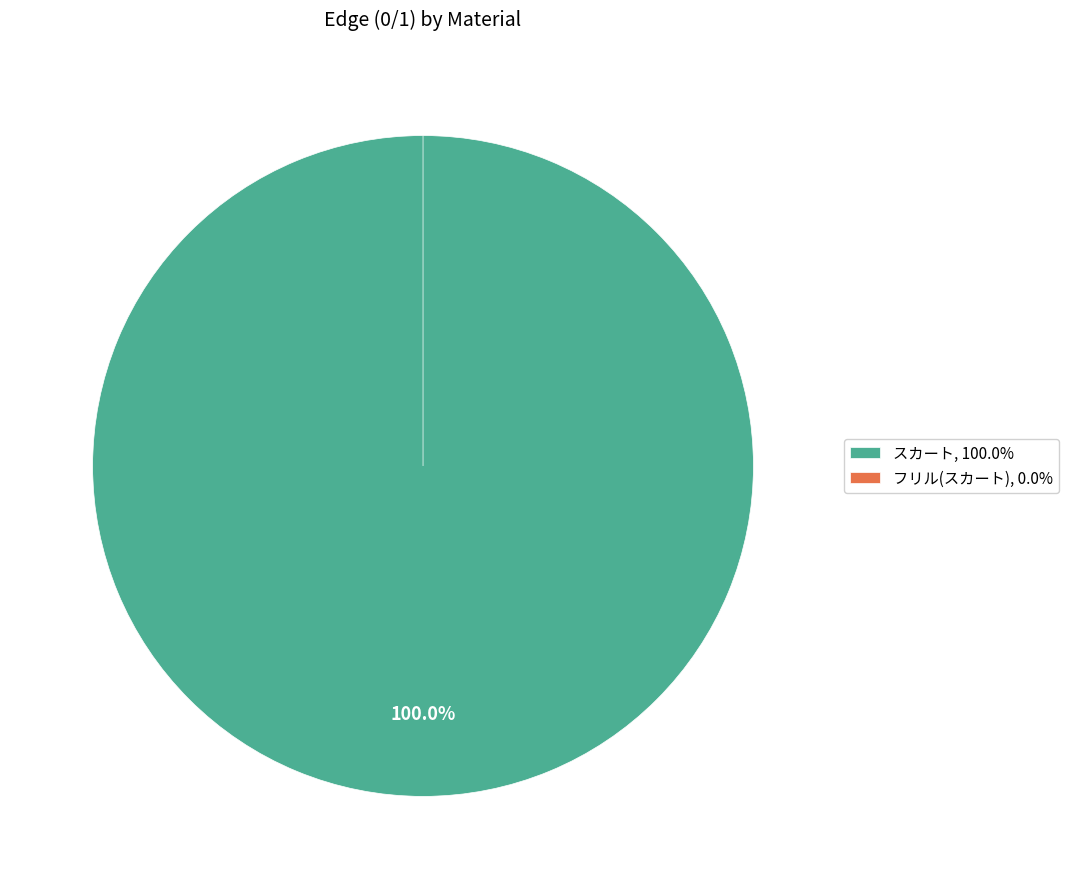

The フリル(スカート) slice represents 10% of the pie. True or false?

False